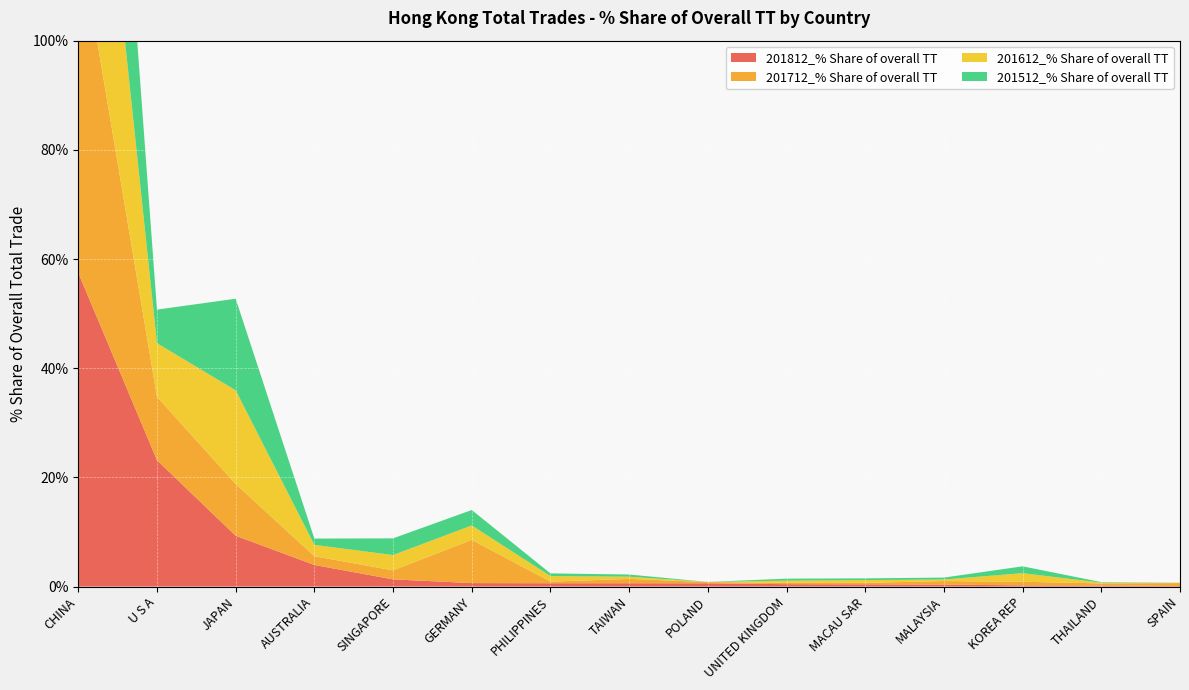

Reading left to right, list all the values displayed in this chart.

201812_% Share of overall TT: 57.5	23.1	9.3	4.0	1.3	0.6	0.6	0.6	0.6	0.4	0.4	0.4	0.2	0.2	0.1
201712_% Share of overall TT: 63.0	11.6	9.5	1.6	1.6	7.9	0.3	0.8	0.2	0.3	0.3	0.6	0.7	0.4	0.5
201612_% Share of overall TT: 60.3	9.8	17.2	2.1	2.8	2.6	1.0	0.4	0.0	0.4	0.5	0.3	1.6	0.1	0.0
201512_% Share of overall TT: 65.9	6.2	16.8	1.1	3.1	2.8	0.5	0.4	0.0	0.4	0.3	0.4	1.3	0.1	0.0